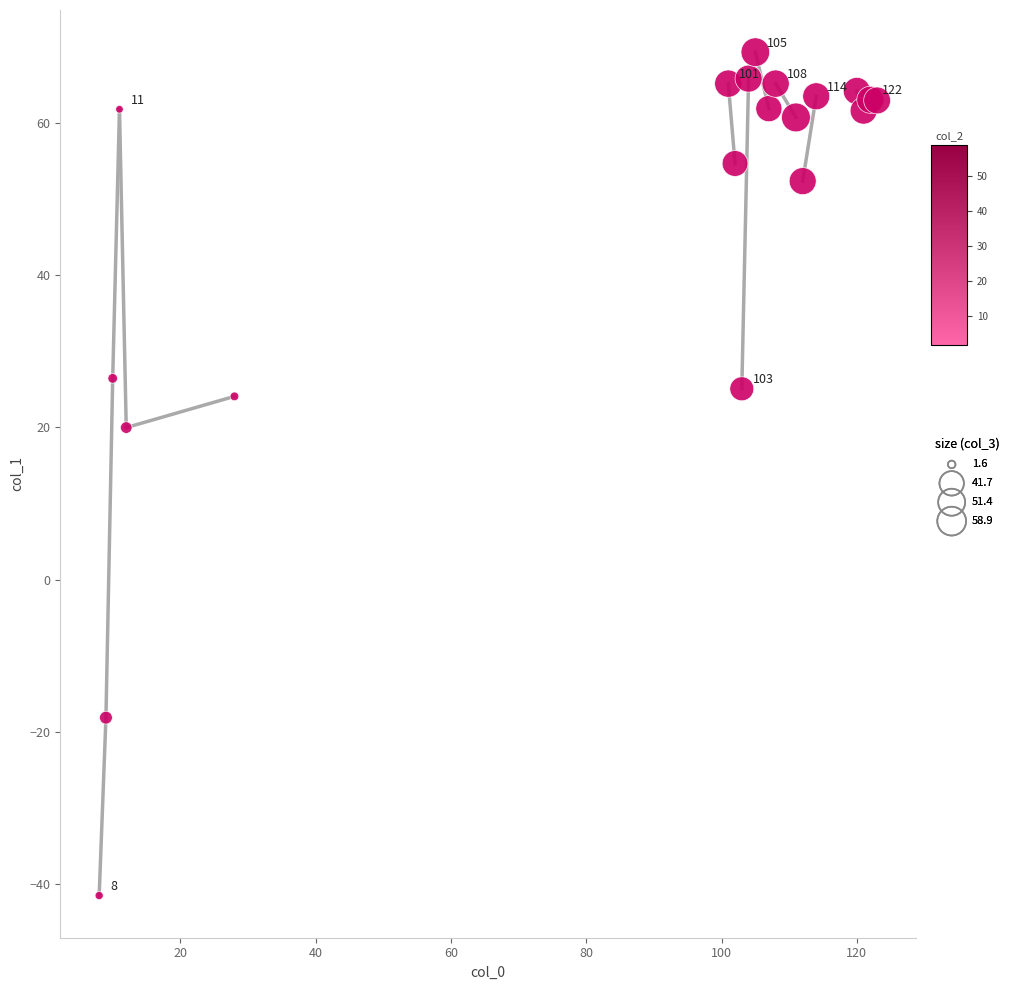

What Y value in the scatter plot is closest to 13?

20.0